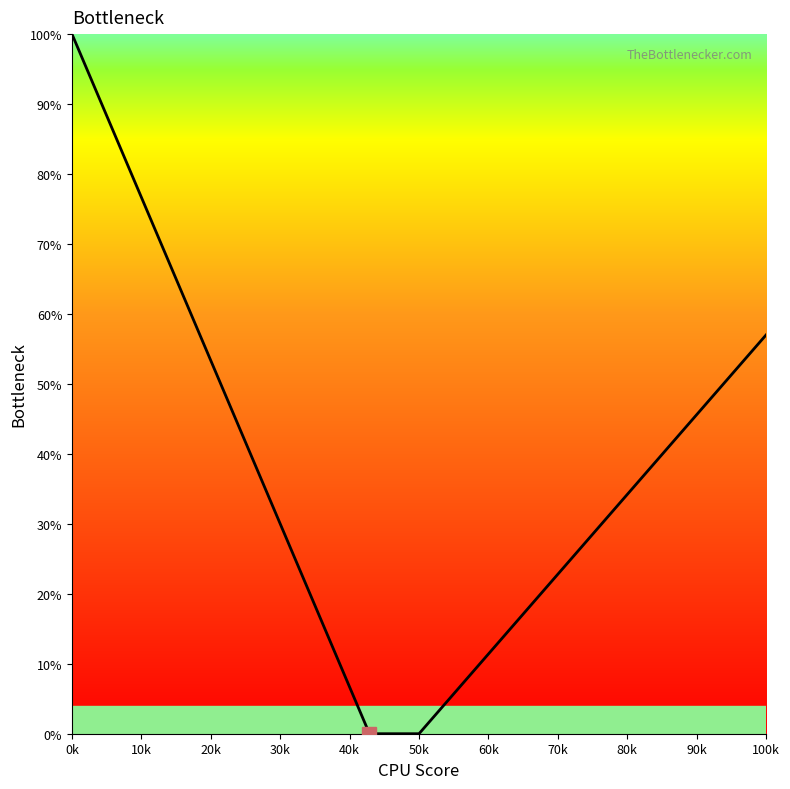

What is the maximum value shown in the chart?

100.0